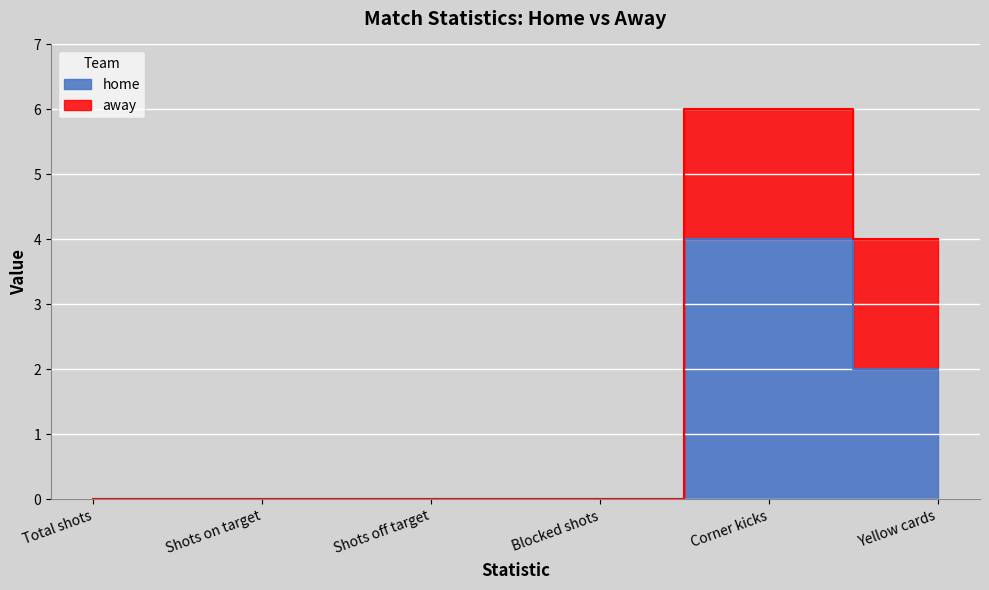

True or false: the data shows 2 at Blocked shots.

False